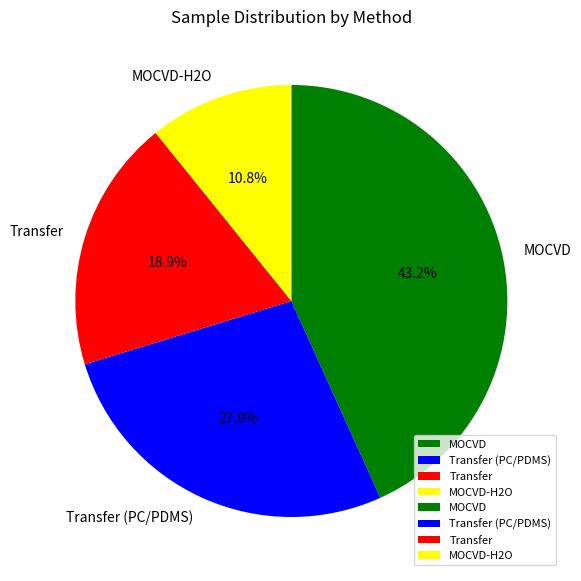

To the nearest percent, what percentage of the pie is MOCVD?

43%